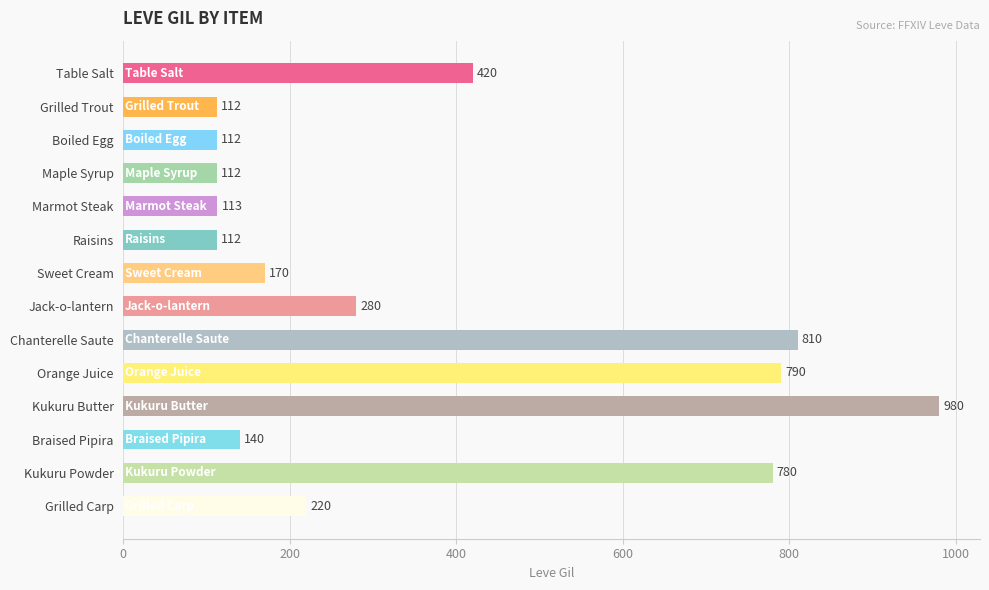

Is it true that the value at Grilled Carp is 360?

False